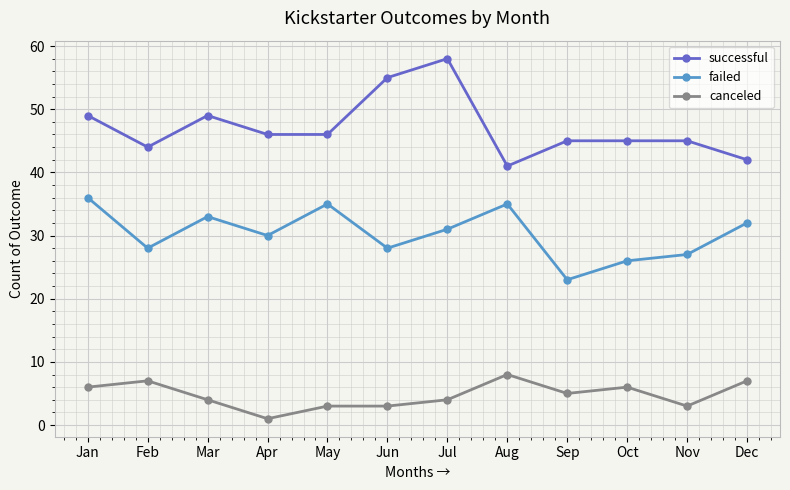

Which category has the lowest value in the failed series?

Sep